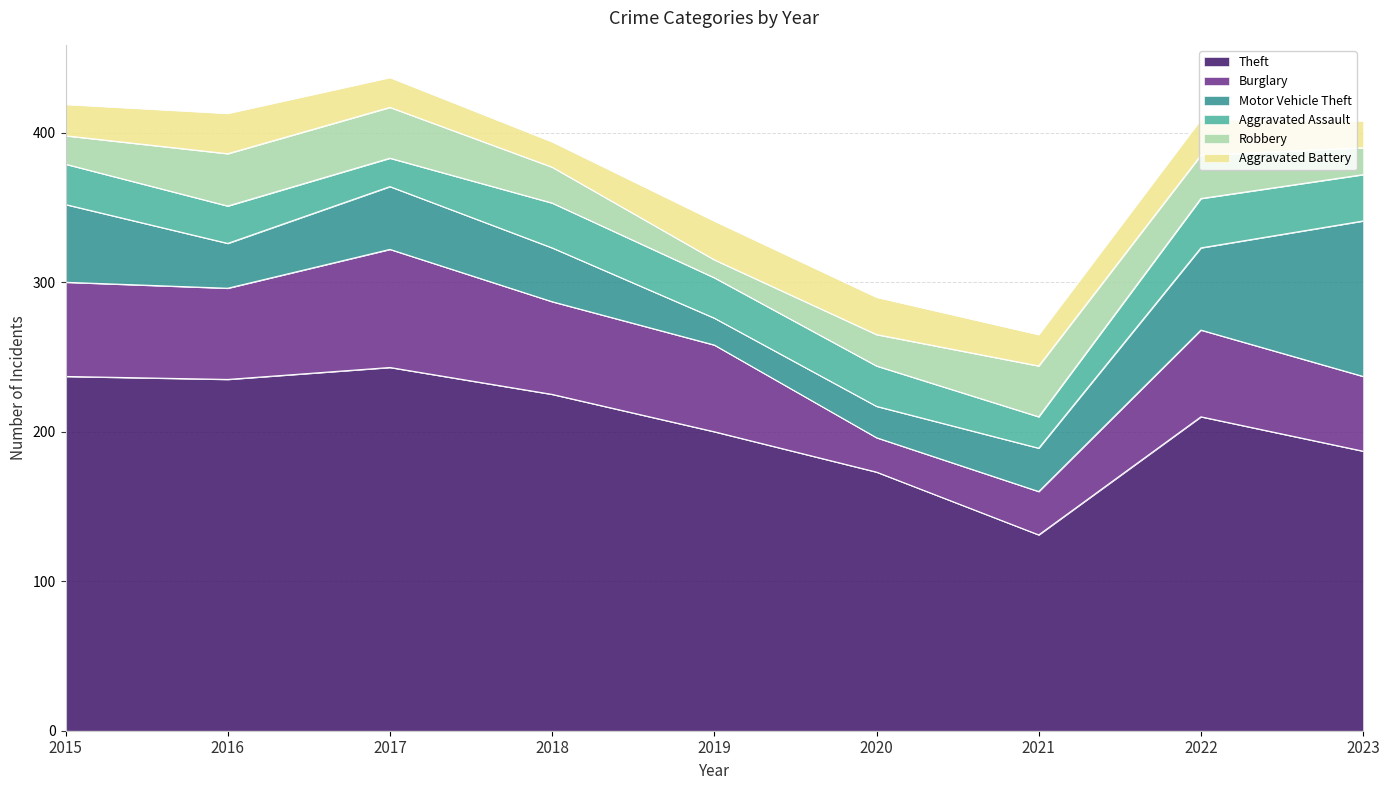

What is the lowest value of the Theft series?

131